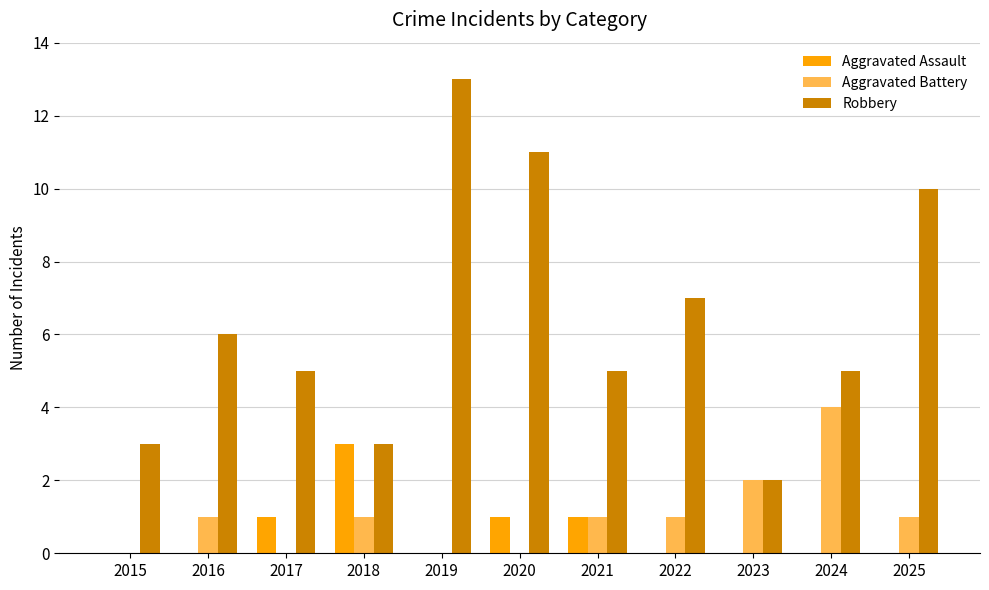

What is the sum of the Aggravated Battery values at 2017 and 2018?

1